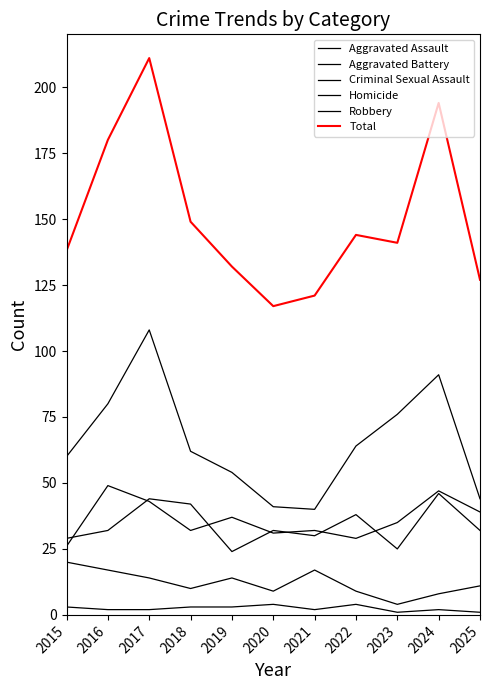

Reading left to right, list all the values displayed in this chart.

Aggravated Assault: 26	49	43	32	37	31	32	29	35	47	39
Aggravated Battery: 29	32	44	42	24	32	30	38	25	46	32
Criminal Sexual Assault: 20	17	14	10	14	9	17	9	4	8	11
Homicide: 3	2	2	3	3	4	2	4	1	2	1
Robbery: 60	80	108	62	54	41	40	64	76	91	44
Total: 138	180	211	149	132	117	121	144	141	194	127